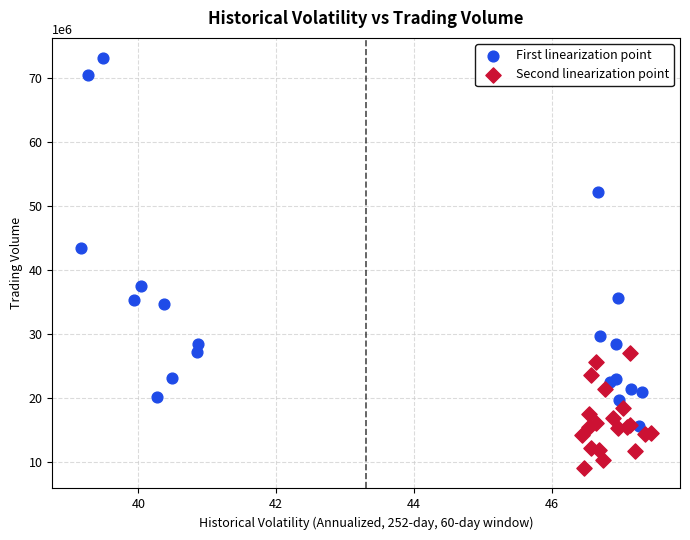

What are all the series names shown in the legend?

First linearization point, Second linearization point